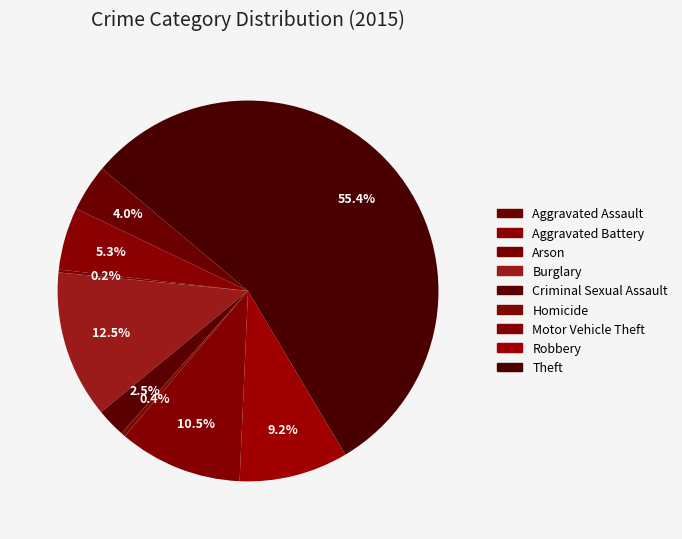

To the nearest percent, what is the combined percentage of Burglary and Homicide?

13%